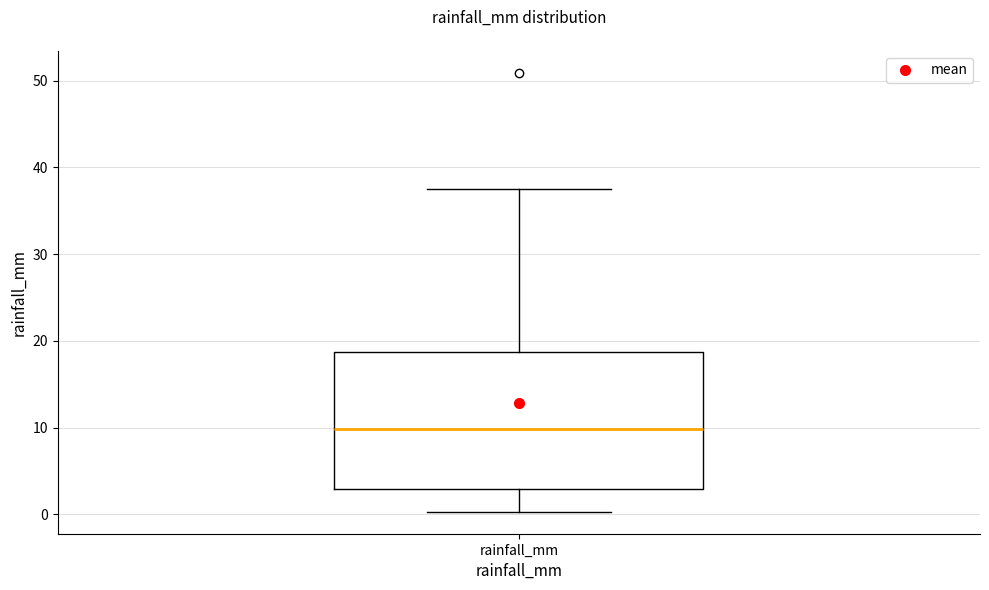

Transcribe this box plot: give where the median line is, the range the box spans, and where the two whiskers end, as read against the y-axis. The values are not printed on the chart, so give them approximately, as read against the axis.

median 10, box 3 to 19, whiskers 0 to 38